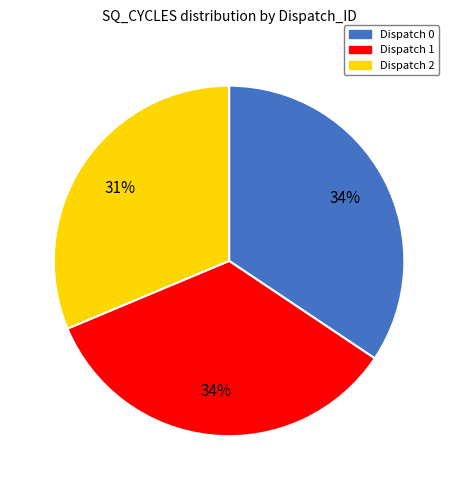

To the nearest percent, what is the average slice percentage?

33%